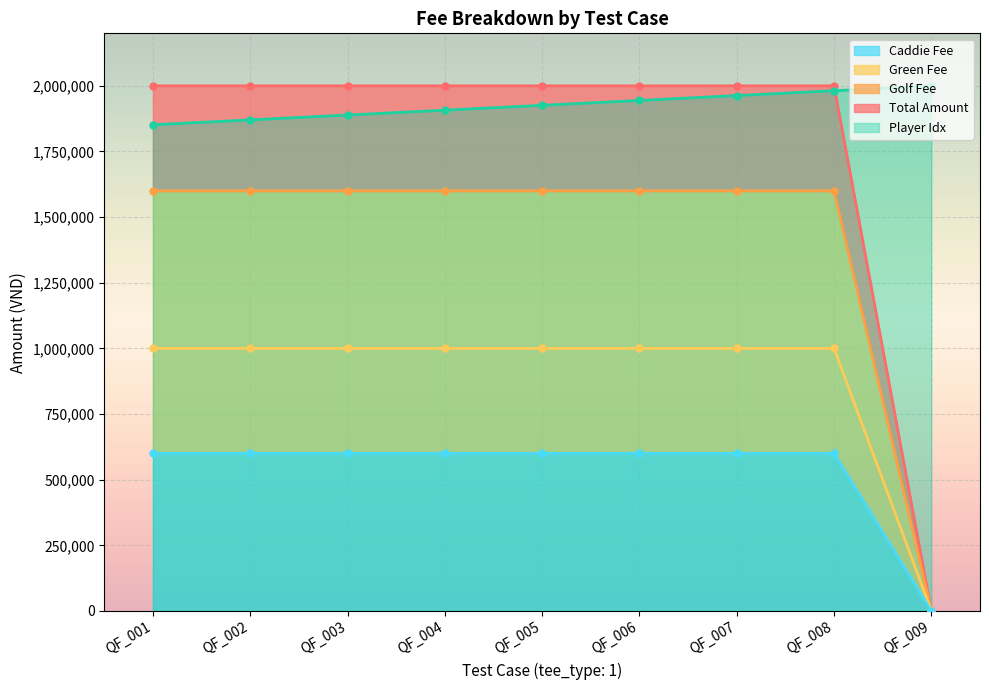

List the labels in order of player_idx value, smallest first.

QF_001, QF_002, QF_003, QF_004, QF_005, QF_006, QF_007, QF_008, QF_009